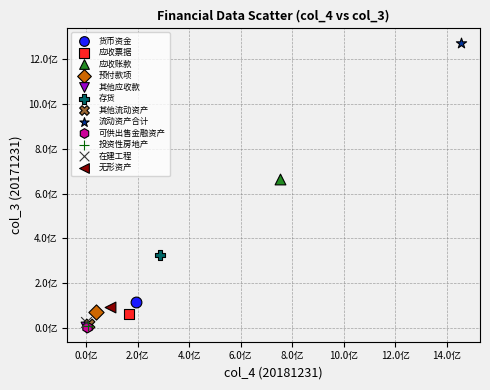

What are all the series names shown in the legend?

货币资金, 应收票据, 应收账款, 预付款项, 其他应收款, 存货, 其他流动资产, 流动资产合计, 可供出售金融资产, 投资性房地产, 在建工程, 无形资产